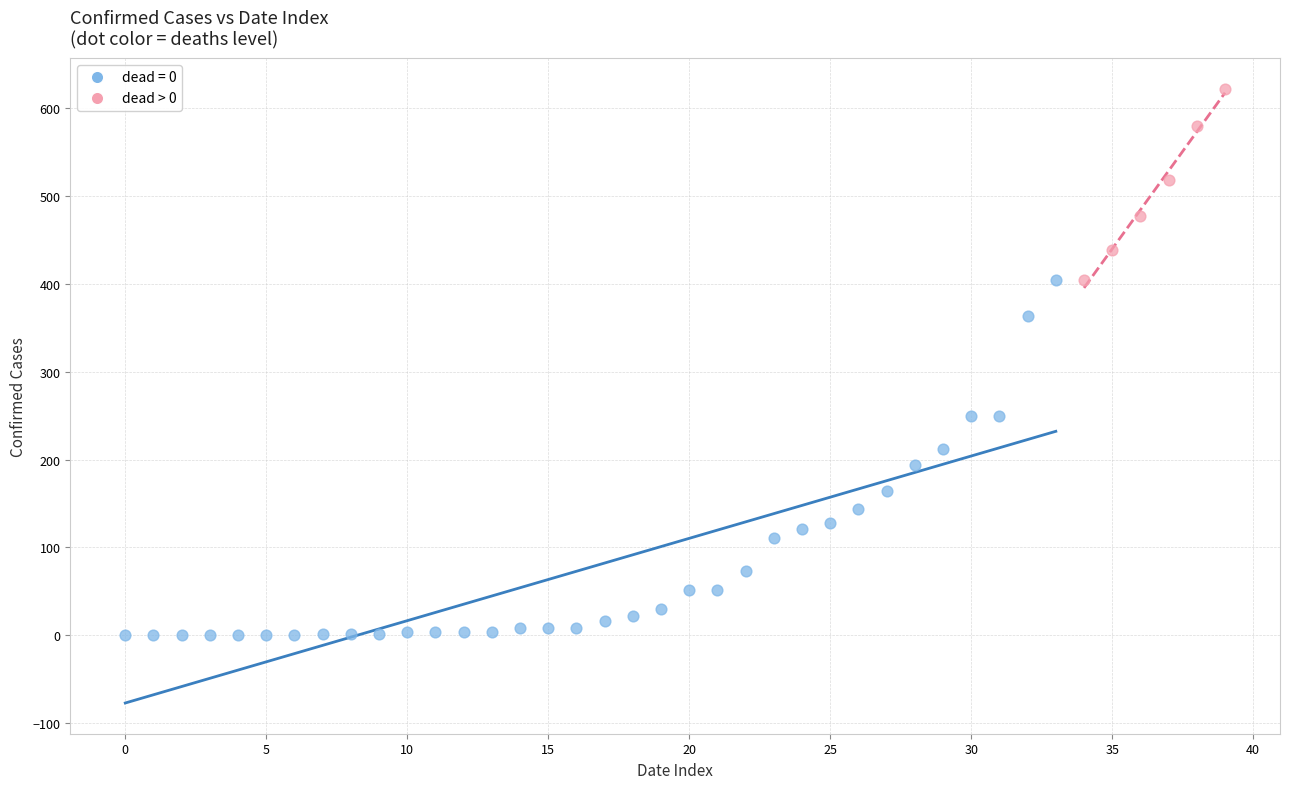

Which series has the widest spread of Y values?

dead = 0